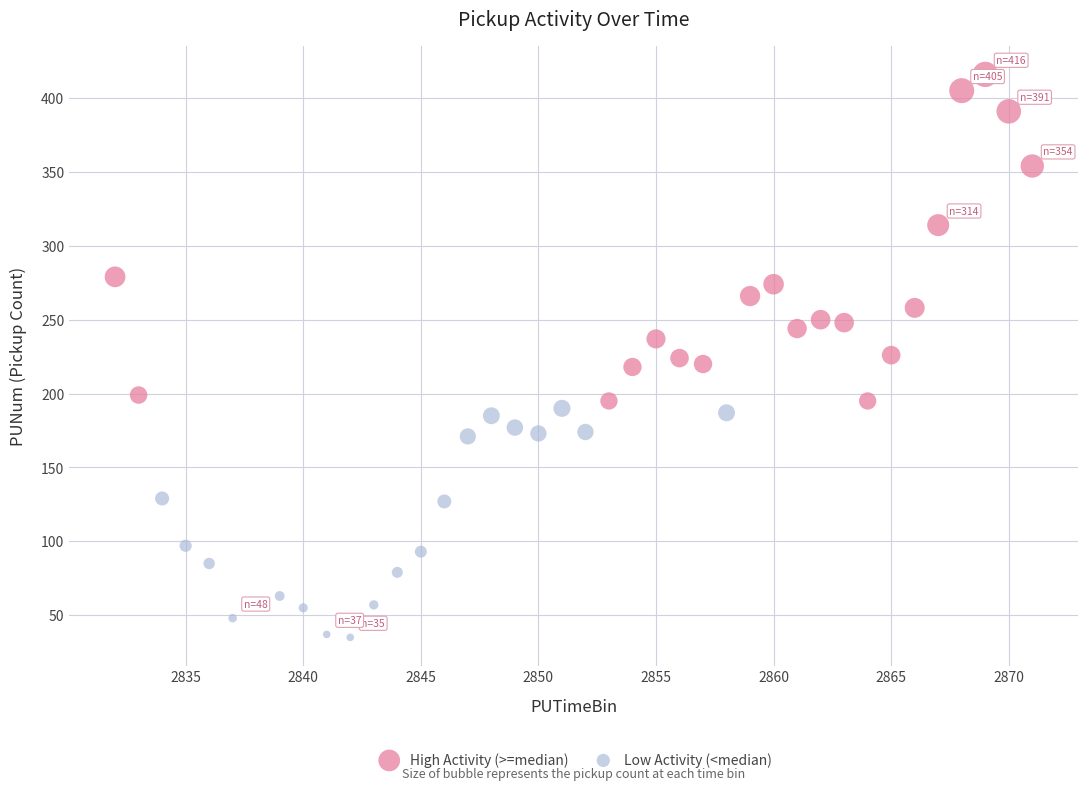

Which series has the largest Y range (max minus min)?

High Activity (>=median)